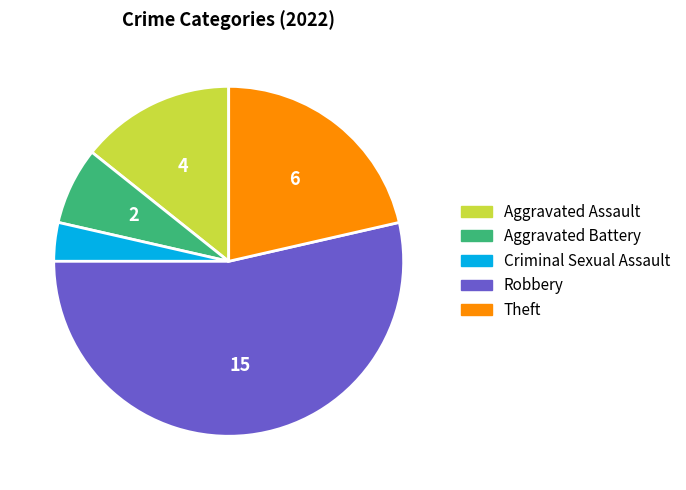

Which slice is the largest?

Robbery